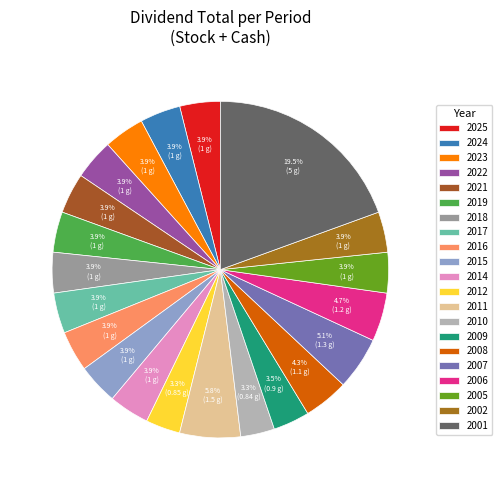

How many slices are in this pie chart?

21